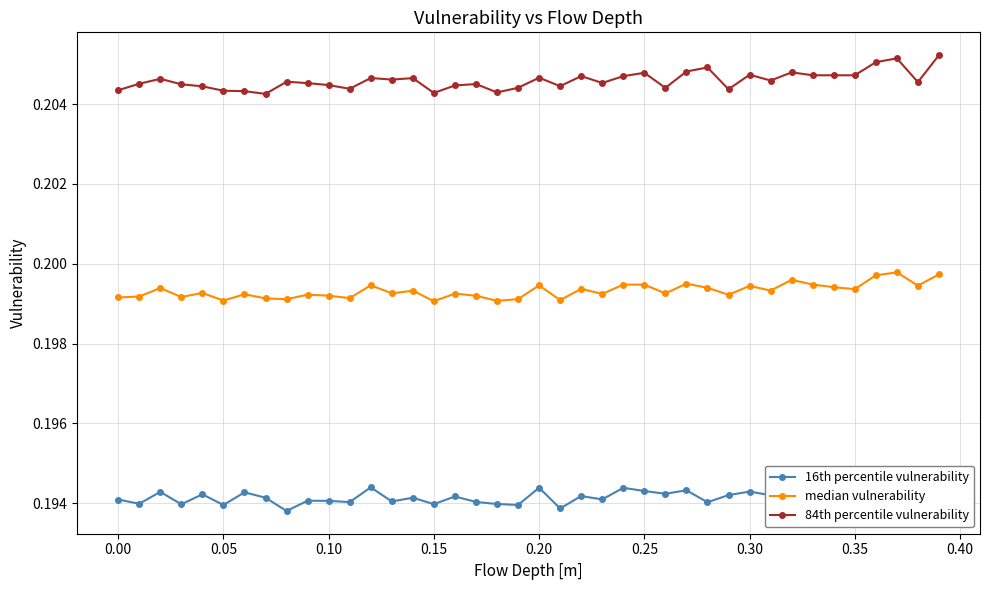

True or false: 84th percentile vulnerability and median vulnerability intersect in this chart.

False